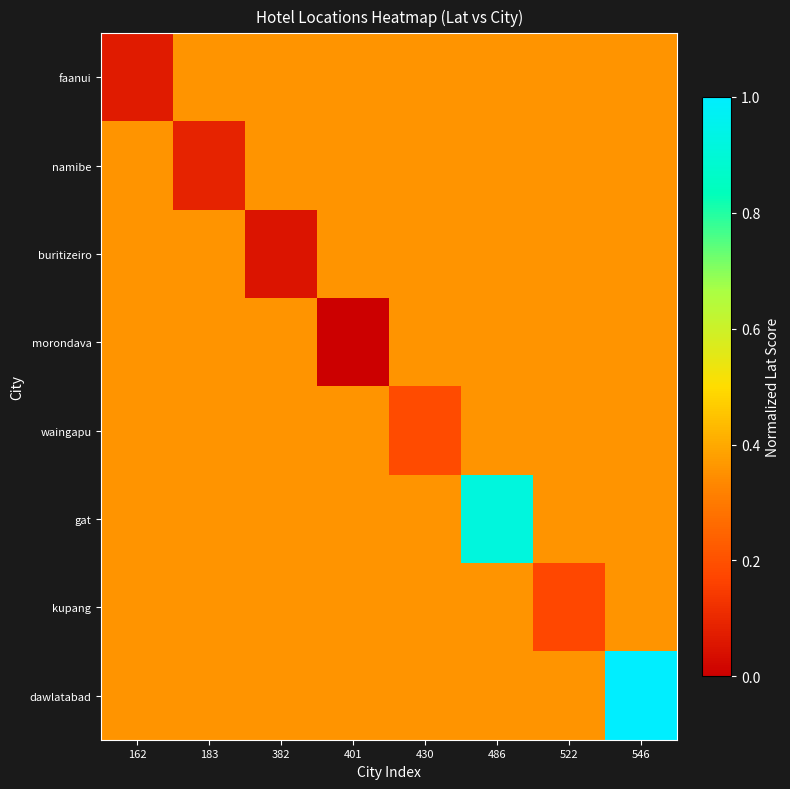

What is the spread (max minus min) of values at 546?

0.6